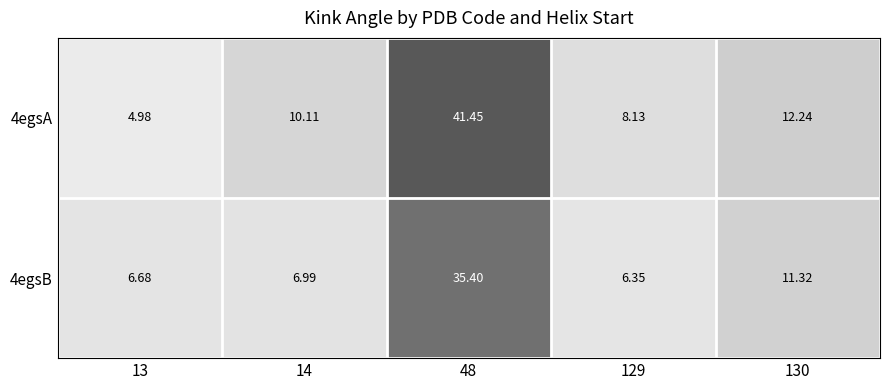

Is the value of 4egsA at 13 greater than the value of 4egsB at 130?

No